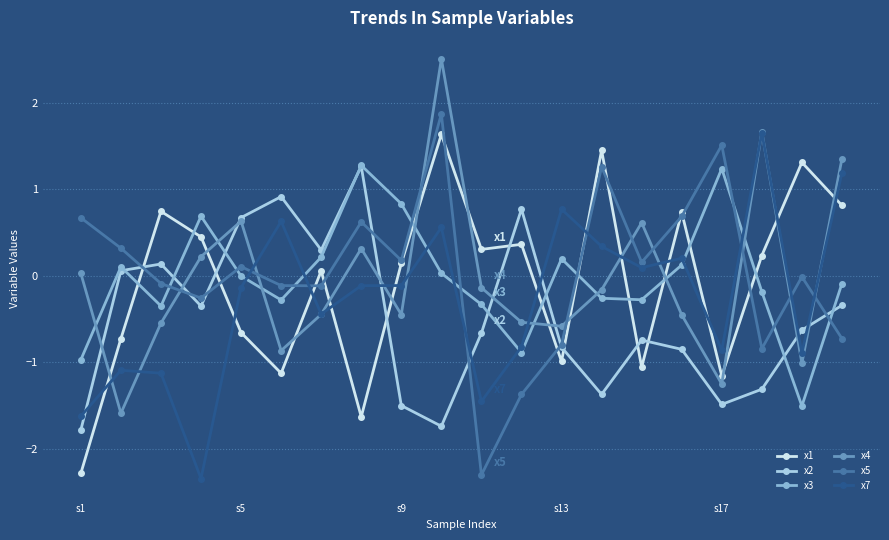

What is the value of the x7 point at the 16th from the left?

0.2